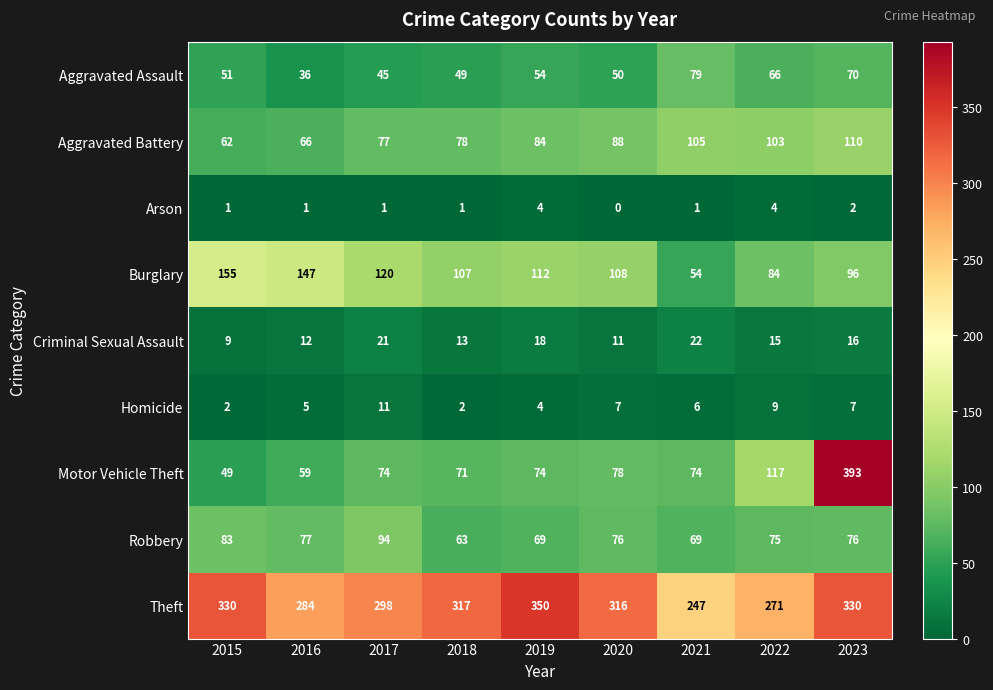

How many series are shown in this chart?

9